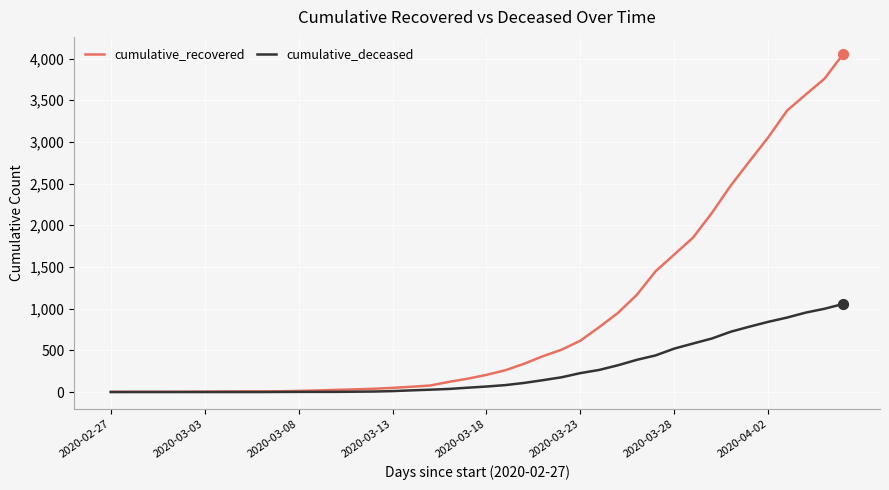

Which series has the largest total across all categories?

cumulative_recovered